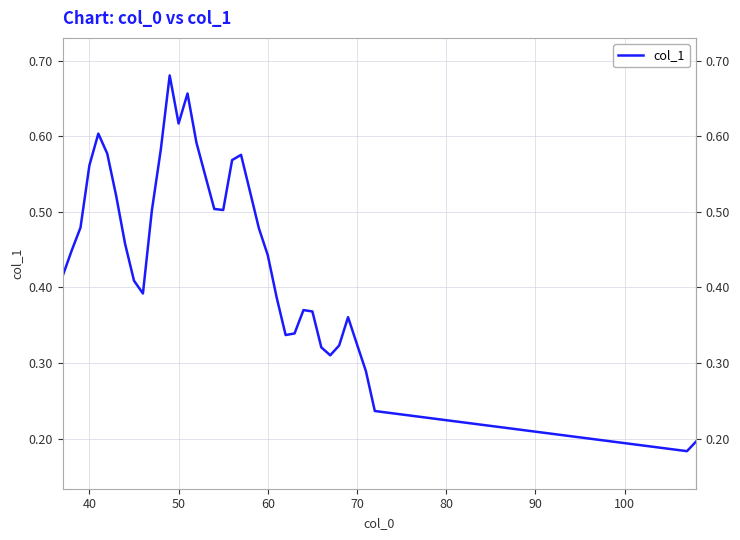

Reading left to right, what are all the values shown in this chart?

0.4	0.4	0.5	0.6	0.6	0.6	0.5	0.5	0.4	0.4	0.5	0.6	0.7	0.6	0.7	0.6	0.5	0.5	0.5	0.6	0.6	0.5	0.5	0.4	0.4	0.3	0.3	0.4	0.4	0.3	0.3	0.3	0.4	0.3	0.3	0.2	0.2	0.2